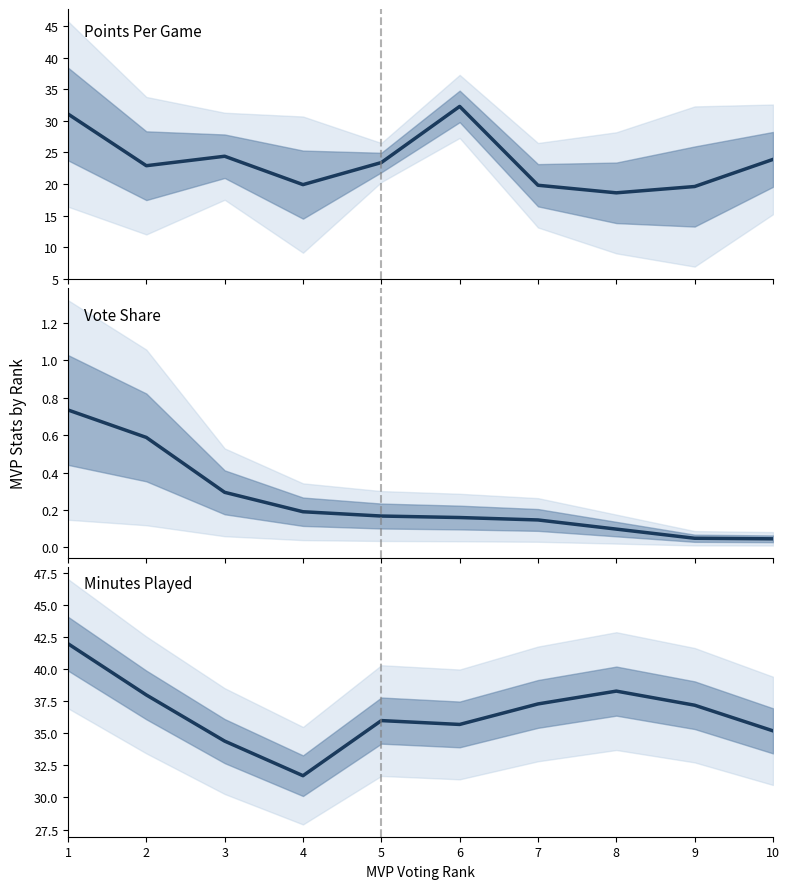

What is the average value of the PTS series?

23.6